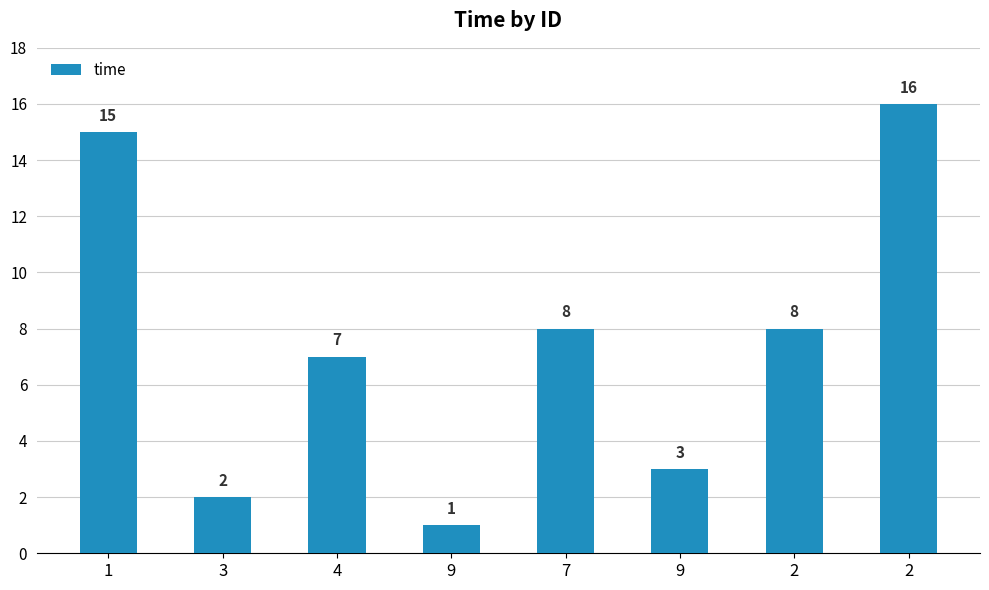

Reading left to right, what are all the values shown in this chart?

15	2	7	1	8	3	8	16